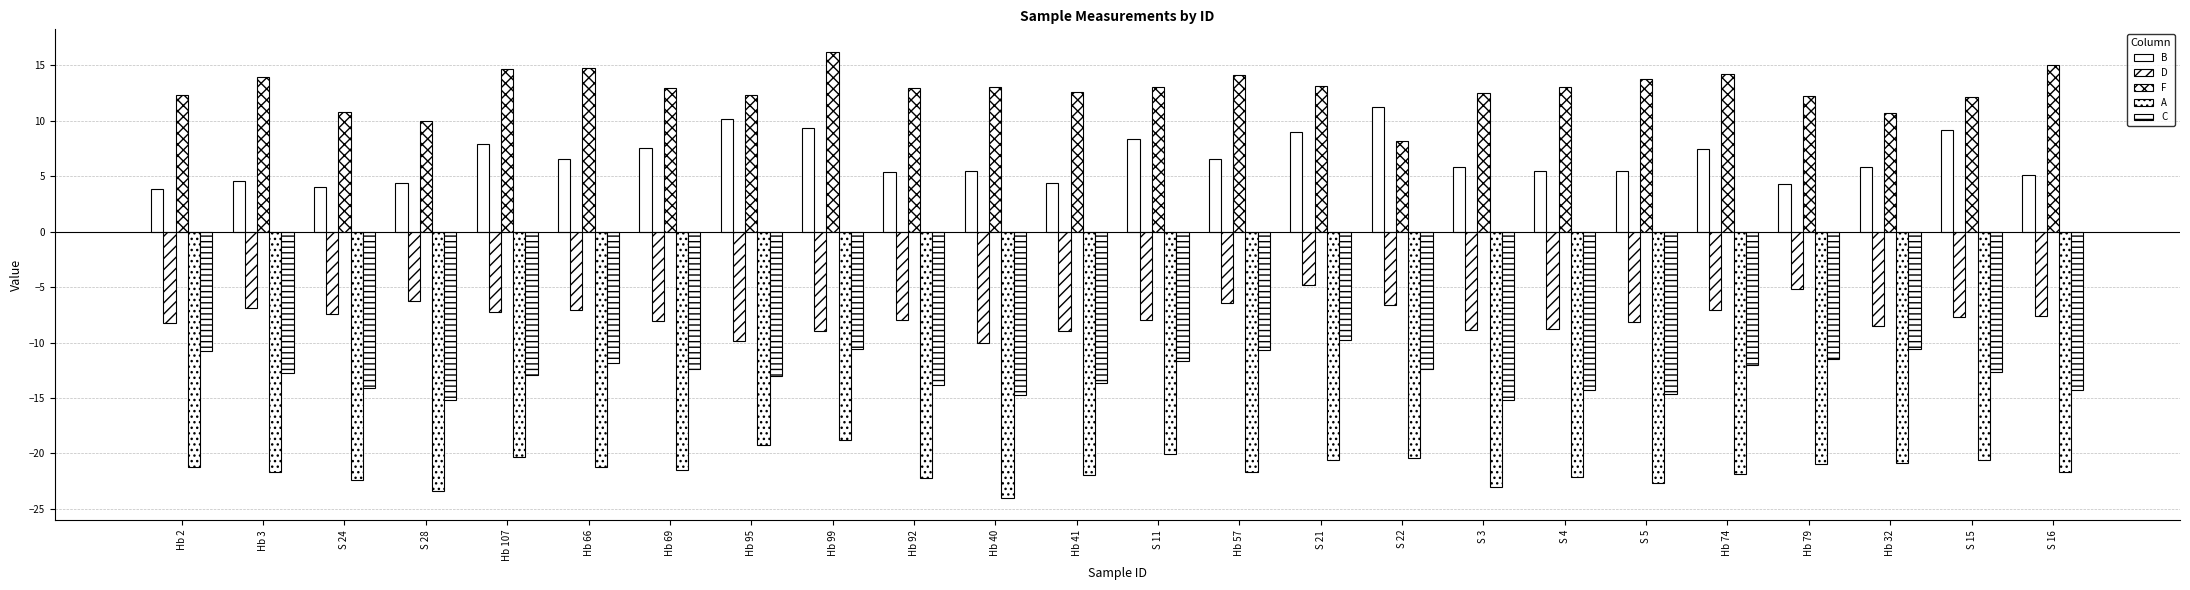

What is the highest value of the D series?

-4.8